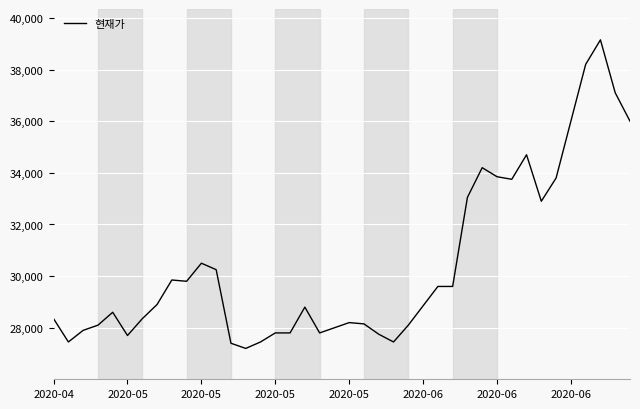

What is the minimum value shown in the chart?

27200